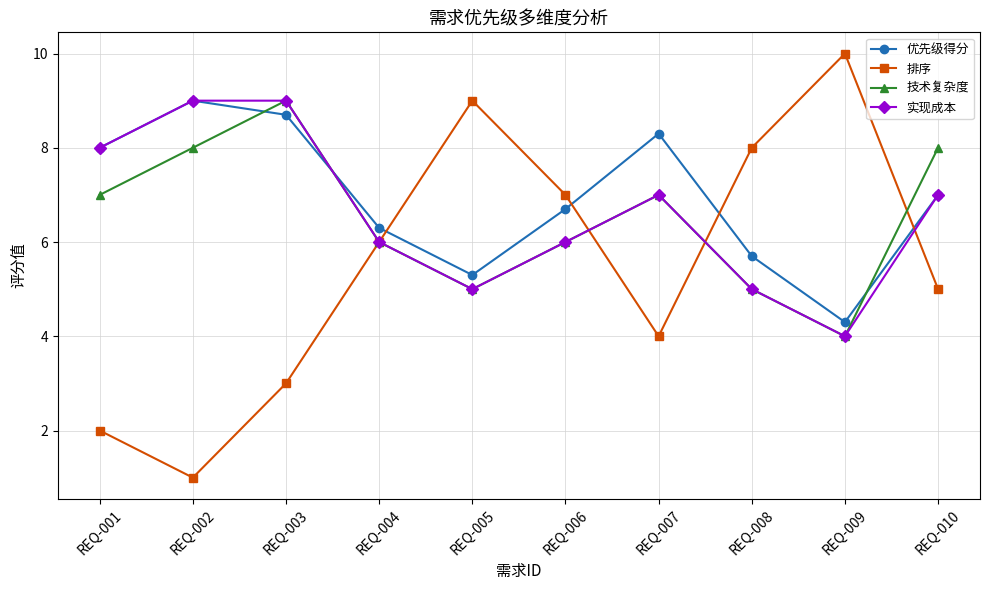

True or false: 技术复杂度 has a value of 6.0 at REQ-006.

True